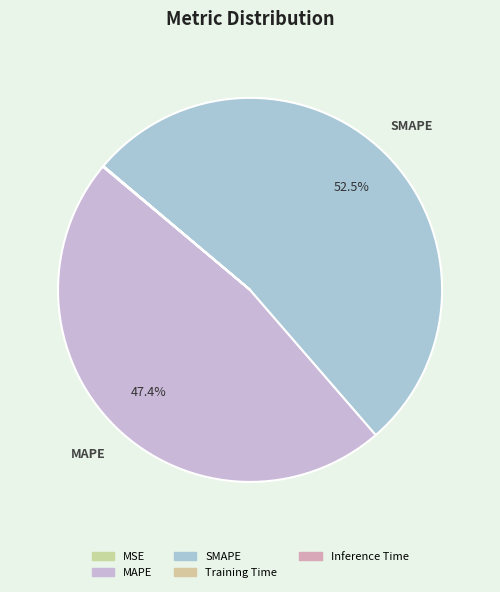

Does SMAPE represent more than half of the total?

Yes